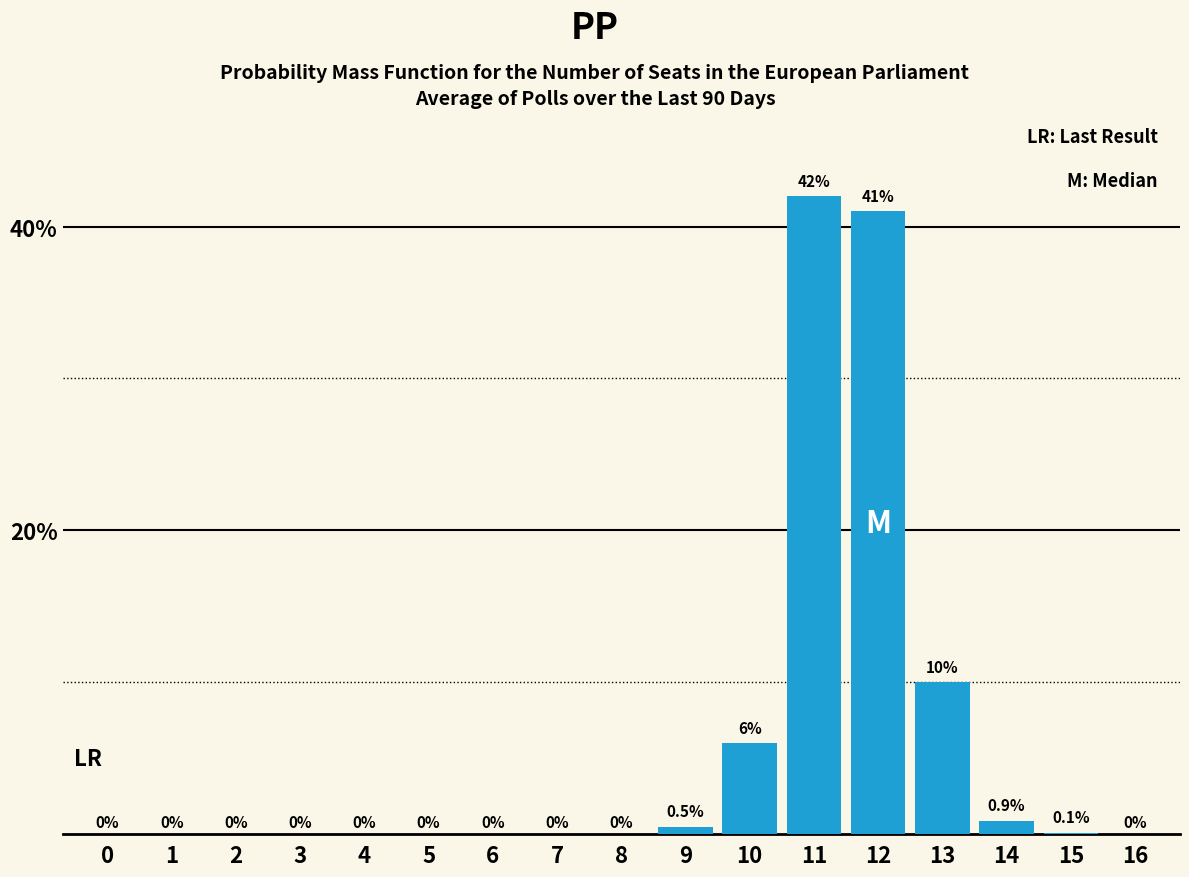

Reading right to left, transcribe all the data shown in this chart.

16=0.0	15=0.1	14=0.9	13=10.0	12=41.0	11=42.0	10=6.0	9=0.5	8=0.0	7=0.0	6=0.0	5=0.0	4=0.0	3=0.0	2=0.0	1=0.0	0=0.0